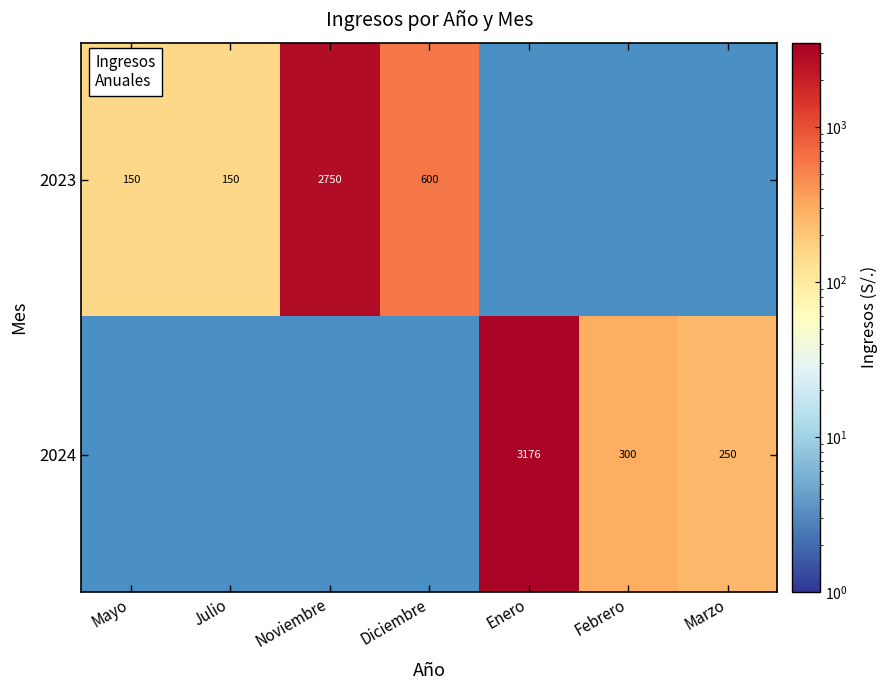

The value of 2024 at Febrero is 178. True or false?

False